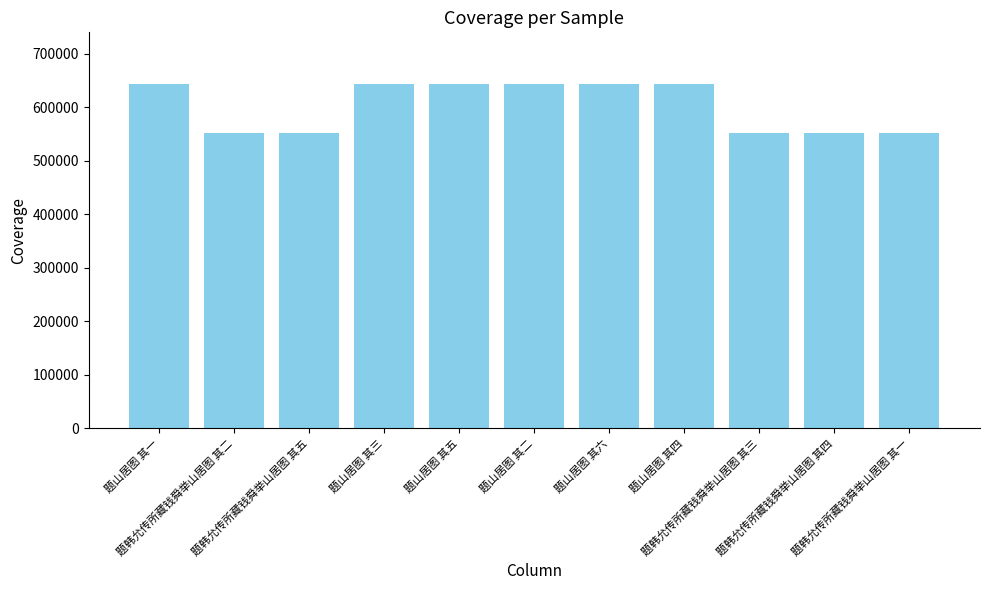

The value at 题山居图 其四 is 643413. True or false?

True